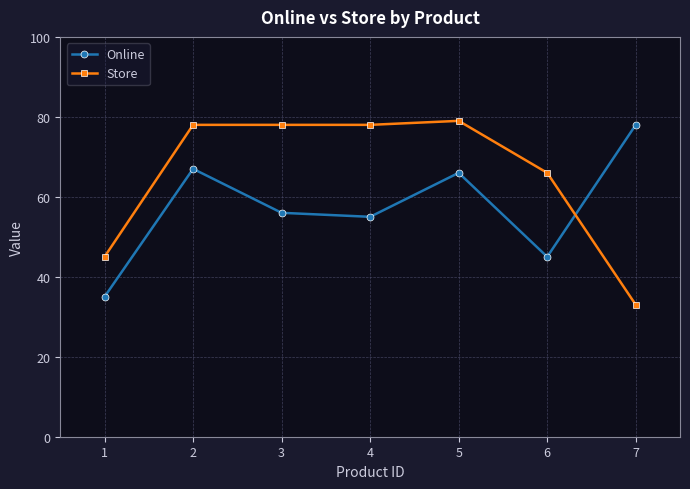

What is the sum of the Online values at 1 and 6?

80